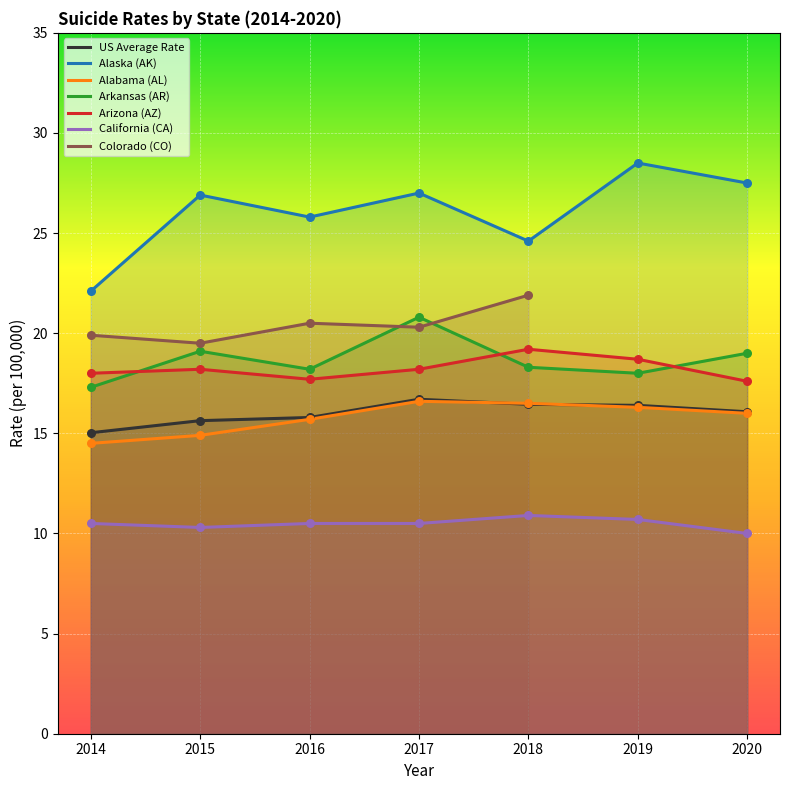

What is the total value across all series at 2020?

106.2